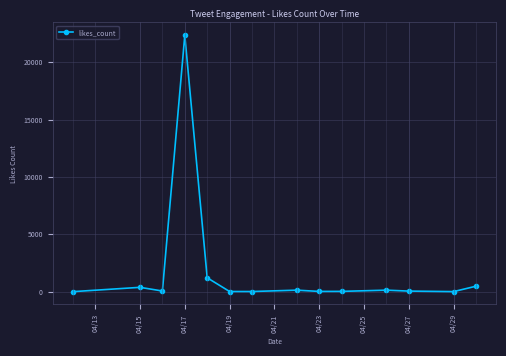

How many categories are shown in the chart?

14